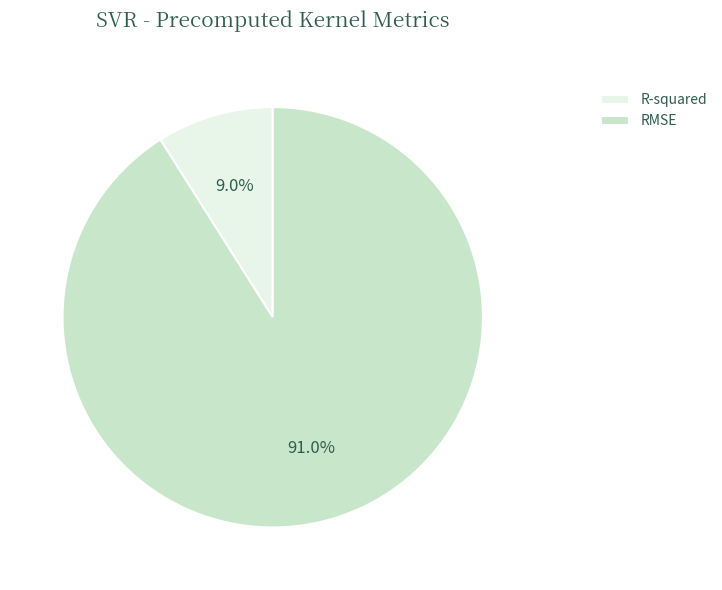

To the nearest percent, what is the difference between the R-squared and RMSE slice percentages?

82%